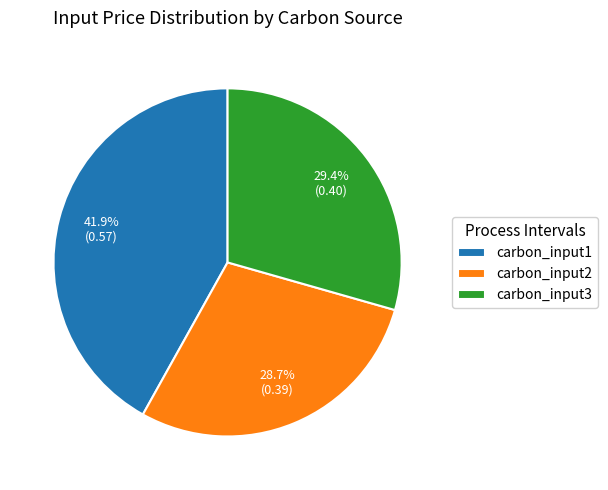

What percentage is the carbon_input3 slice, to the nearest percent?

29%